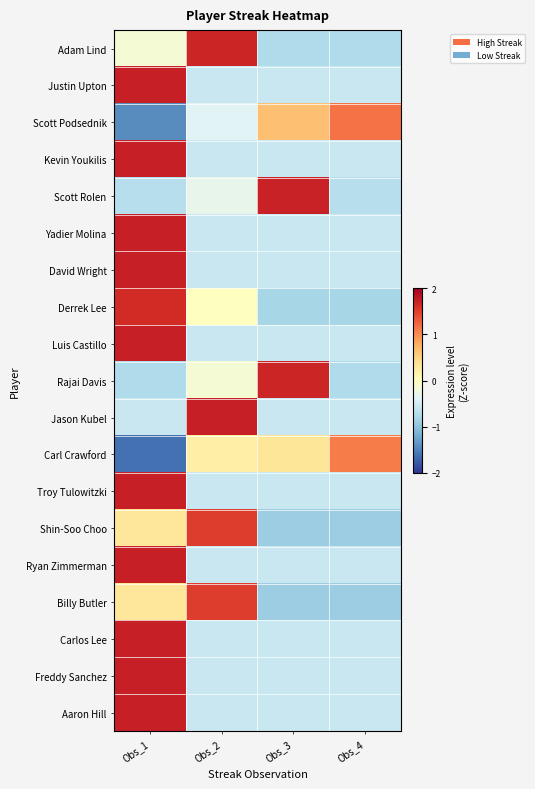

Reading left to right, list all the values displayed in this chart.

Adam Lind: Obs_1=-0.2	Obs_2=1.7	Obs_3=-0.8	Obs_4=-0.8
Justin Upton: Obs_1=1.7	Obs_2=-0.6	Obs_3=-0.6	Obs_4=-0.6
Scott Podsednik: Obs_1=-1.4	Obs_2=-0.4	Obs_3=0.7	Obs_4=1.2
Kevin Youkilis: Obs_1=1.7	Obs_2=-0.6	Obs_3=-0.6	Obs_4=-0.6
Scott Rolen: Obs_1=-0.7	Obs_2=-0.3	Obs_3=1.7	Obs_4=-0.7
Yadier Molina: Obs_1=1.7	Obs_2=-0.6	Obs_3=-0.6	Obs_4=-0.6
David Wright: Obs_1=1.7	Obs_2=-0.6	Obs_3=-0.6	Obs_4=-0.6
Derrek Lee: Obs_1=1.6	Obs_2=0.0	Obs_3=-0.8	Obs_4=-0.8
Luis Castillo: Obs_1=1.7	Obs_2=-0.6	Obs_3=-0.6	Obs_4=-0.6
Rajai Davis: Obs_1=-0.8	Obs_2=-0.2	Obs_3=1.7	Obs_4=-0.8
Jason Kubel: Obs_1=-0.6	Obs_2=1.7	Obs_3=-0.6	Obs_4=-0.6
Carl Crawford: Obs_1=-1.6	Obs_2=0.2	Obs_3=0.3	Obs_4=1.1
Troy Tulowitzki: Obs_1=1.7	Obs_2=-0.6	Obs_3=-0.6	Obs_4=-0.6
Shin-Soo Choo: Obs_1=0.3	Obs_2=1.5	Obs_3=-0.9	Obs_4=-0.9
Ryan Zimmerman: Obs_1=1.7	Obs_2=-0.6	Obs_3=-0.6	Obs_4=-0.6
Billy Butler: Obs_1=0.3	Obs_2=1.5	Obs_3=-0.9	Obs_4=-0.9
Carlos Lee: Obs_1=1.7	Obs_2=-0.6	Obs_3=-0.6	Obs_4=-0.6
Freddy Sanchez: Obs_1=1.7	Obs_2=-0.6	Obs_3=-0.6	Obs_4=-0.6
Aaron Hill: Obs_1=1.7	Obs_2=-0.6	Obs_3=-0.6	Obs_4=-0.6